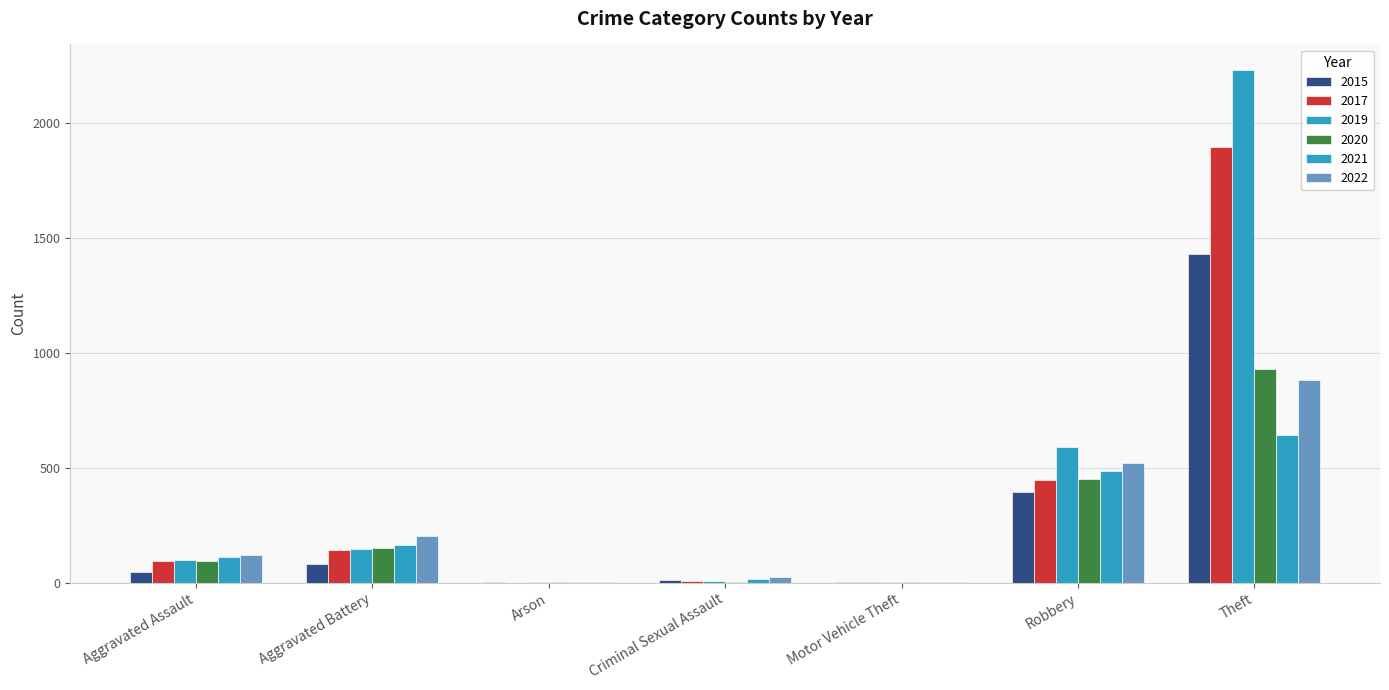

Are the bars horizontal?

No